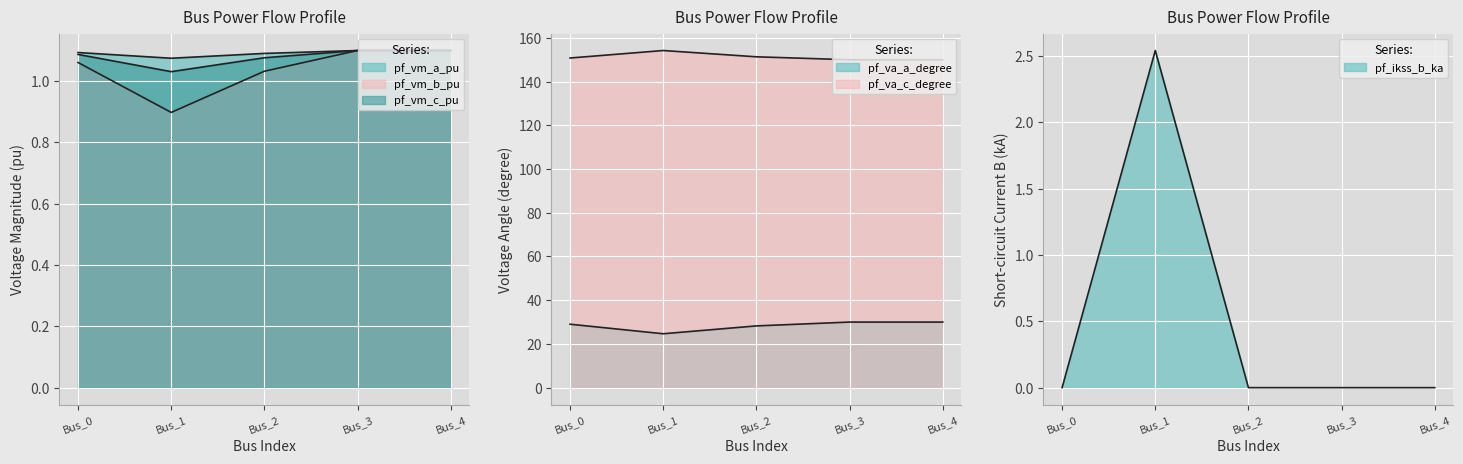

What is the difference between the highest and lowest values at Bus_4?

150.0